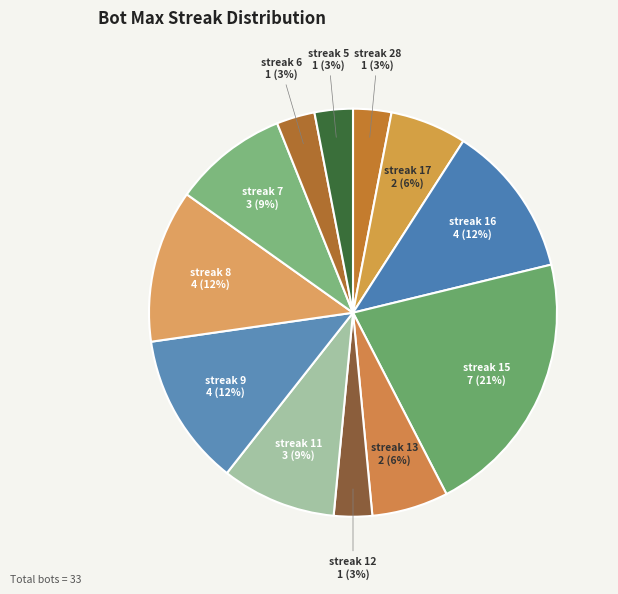

Is the sum of streak 13 and streak 6 greater than half?

No